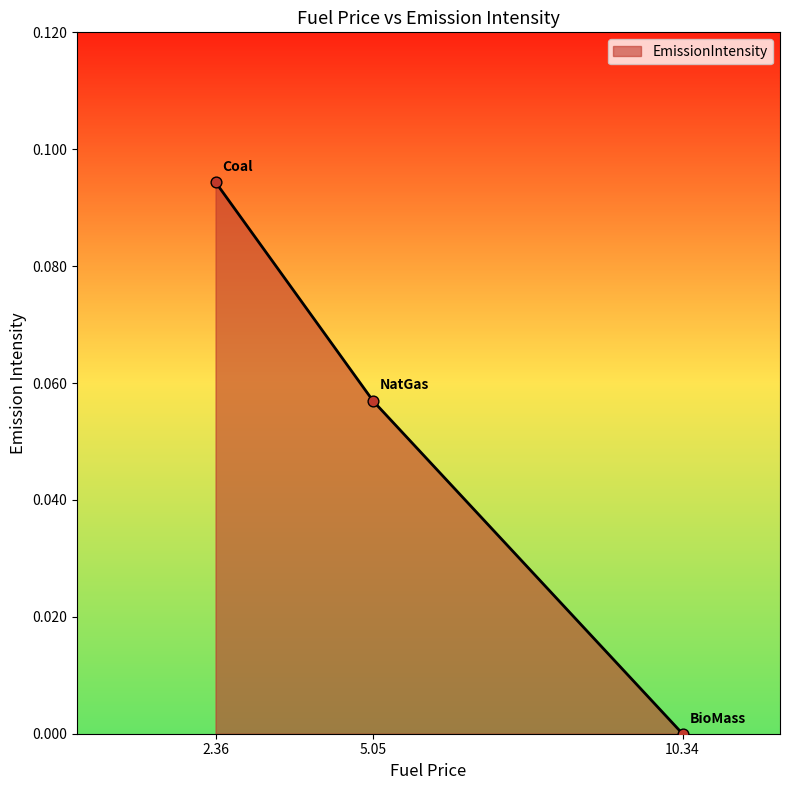

Which has a higher value, 5.05 or 10.34?

5.05